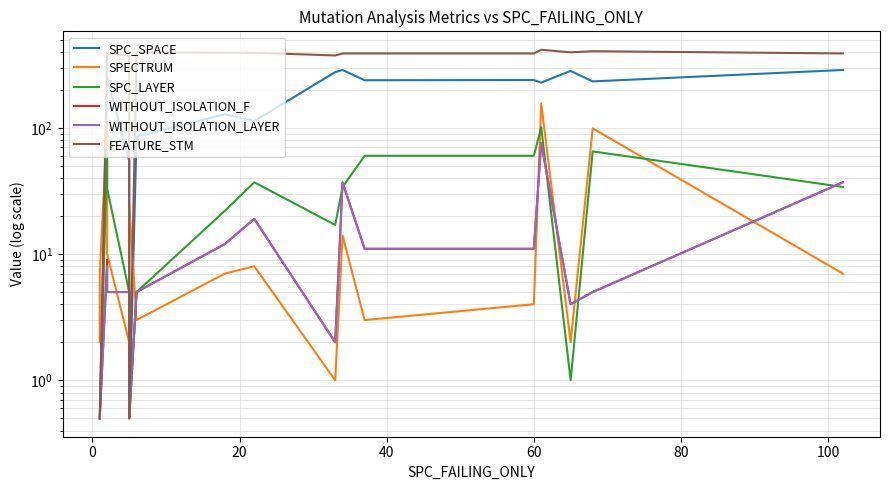

Reading right to left, transcribe all the data shown in this chart.

SPC_SPACE: 287.0	233.0	282.0	228.0	239.0	238.0	287.0	276.0	113.0	128.0	85.0	0.5	55.0	250.0	253.0	0.5	0.5
SPECTRUM: 7.0	99.0	2.0	156.0	4.0	3.0	14.0	1.0	8.0	7.0	3.0	25.0	2.0	10.0	108.0	7.0	2.0
SPC_LAYER: 34.0	65.0	1.0	101.0	60.0	60.0	34.0	17.0	37.0	22.0	5.0	0.5	5.0	33.0	68.0	0.5	0.5
WITHOUT_ISOLATION_F: 37.0	5.0	4.0	76.0	11.0	11.0	37.0	2.0	19.0	12.0	5.0	0.5	5.0	5.0	9.0	0.5	0.5
WITHOUT_ISOLATION_LAYER: 37.0	5.0	4.0	76.0	11.0	11.0	37.0	2.0	19.0	12.0	5.0	0.5	5.0	5.0	8.0	0.5	0.5
FEATURE_STM: 388.0	404.0	396.0	415.0	388.0	388.0	388.0	374.0	393.0	393.0	396.0	0.5	371.0	388.0	393.0	0.5	0.5